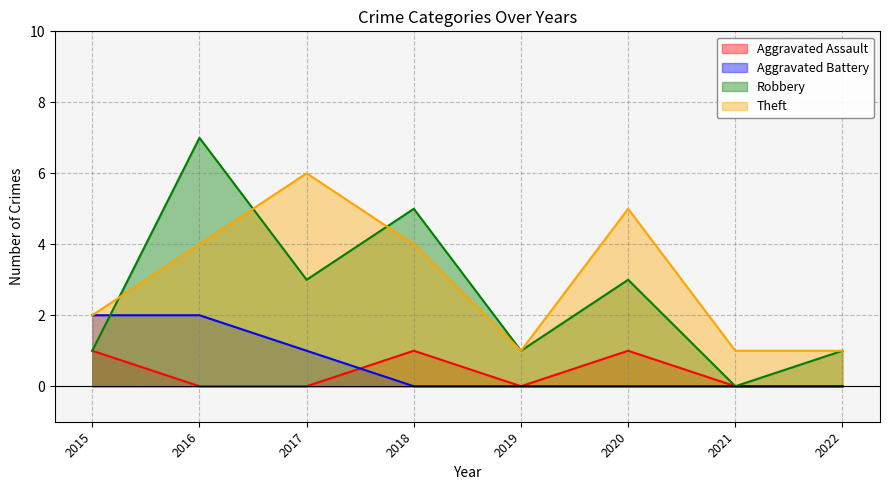

True or false: Aggravated Battery has more than 2 points higher than both neighbors.

False